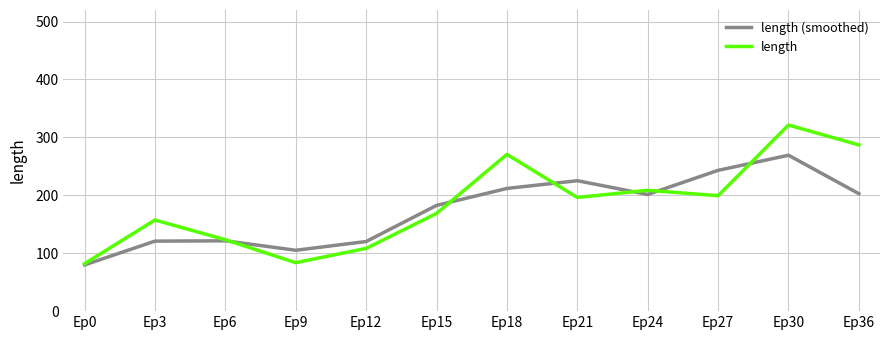

How many lines are shown in the chart?

2